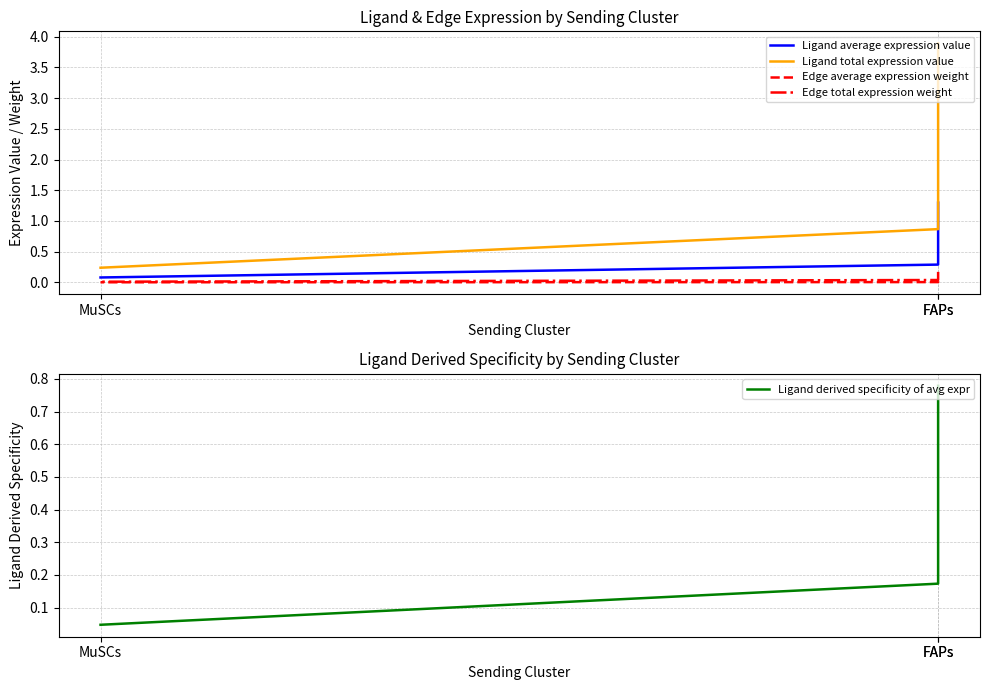

Which series has the largest total across all categories?

Ligand total expression value